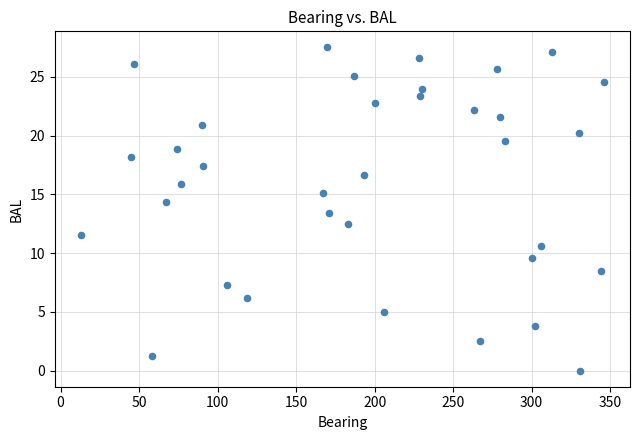

What is the range of X values (max minus min)?

333.0